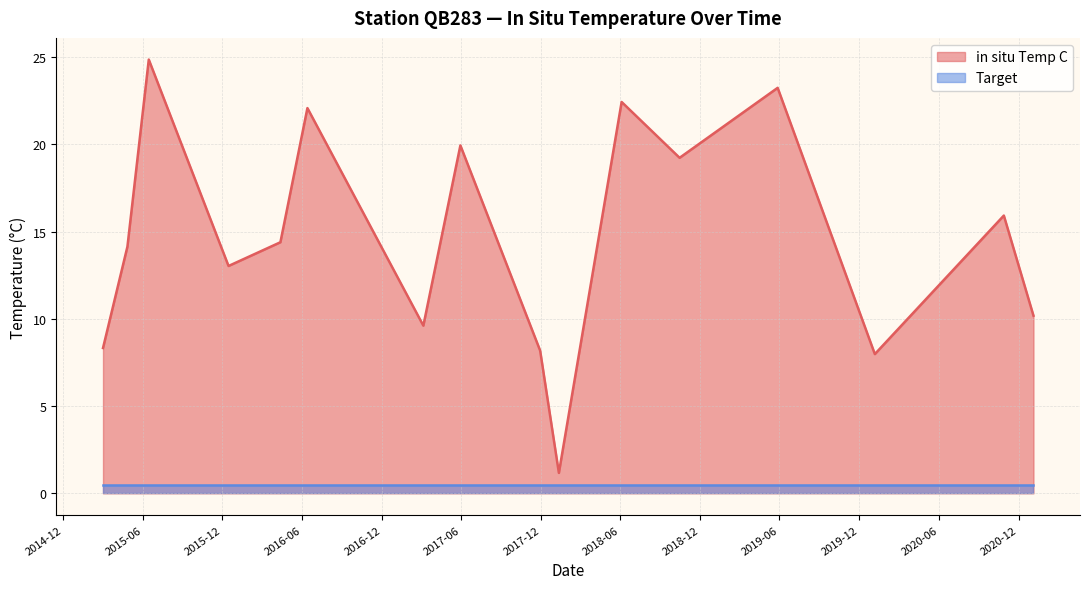

Reading left to right, transcribe all the data shown in this chart.

8.3	14.1	24.9	13.0	14.4	22.1	9.6	19.9	8.2	1.2	22.4	19.2	23.2	8.0	15.9	10.2